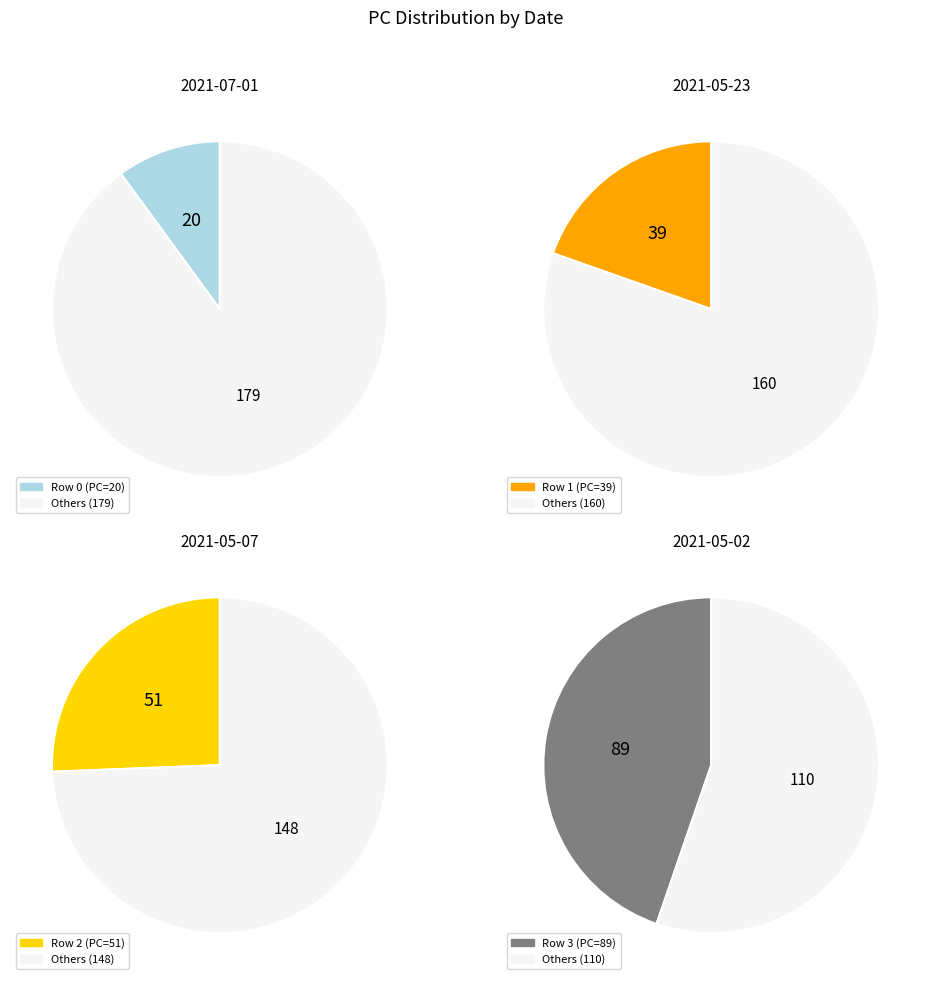

To the nearest percent, what is the difference between the largest and smallest slice percentages?

35%